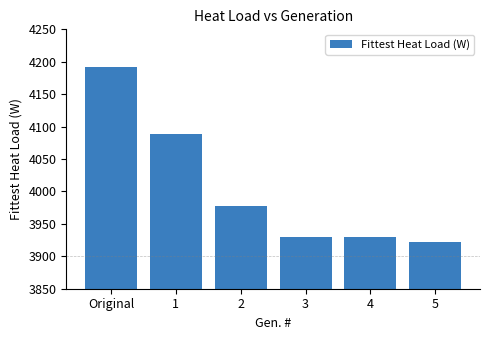

Reading left to right, list all the values displayed in this chart.

Original=4192	1=4088	2=3977	3=3929	4=3929	5=3922